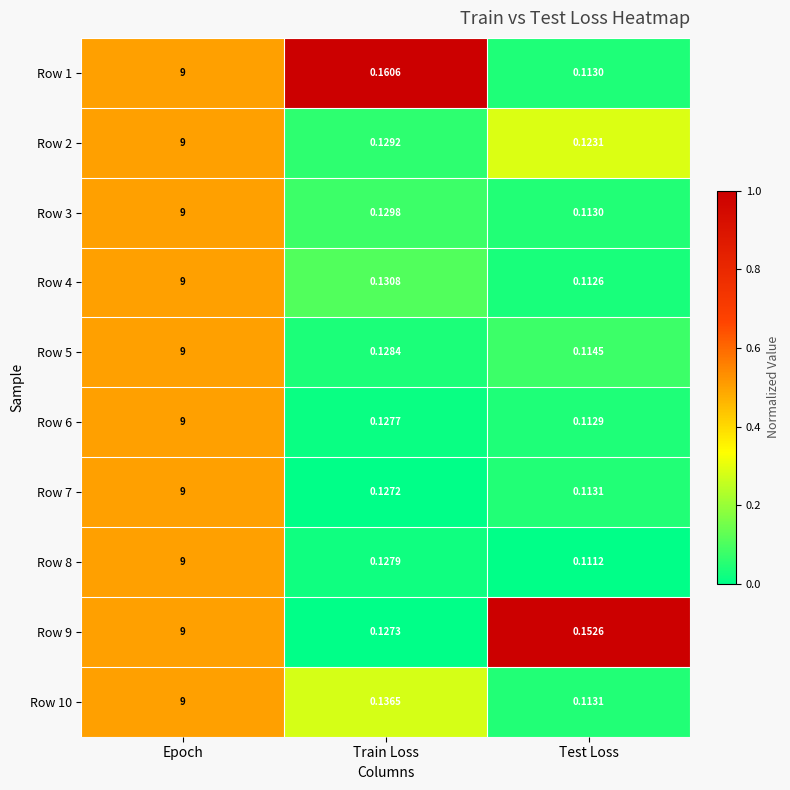

At which label does Row 1 reach its peak?

Epoch